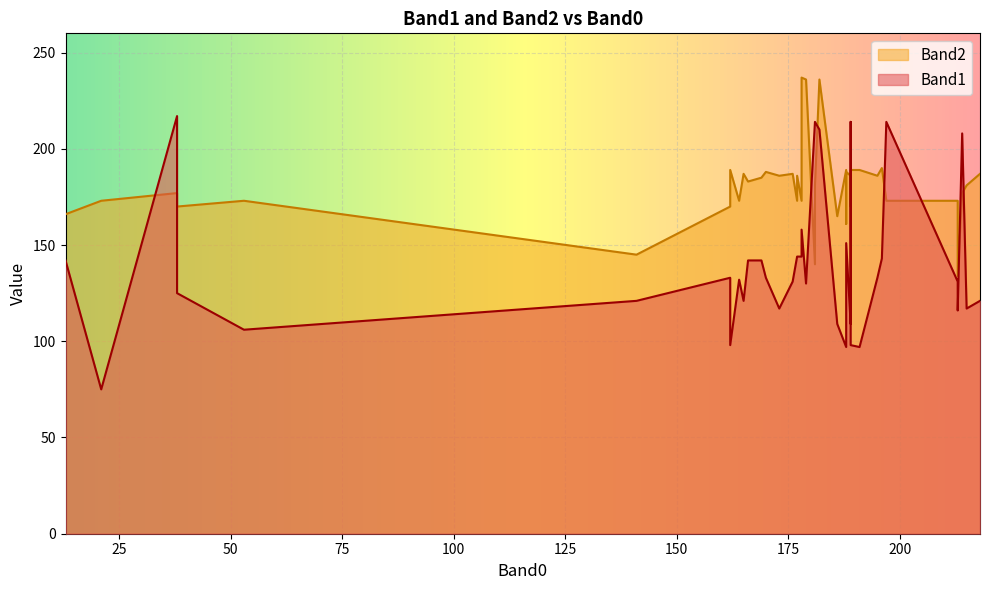

Which series has the widest spread of values?

Band1